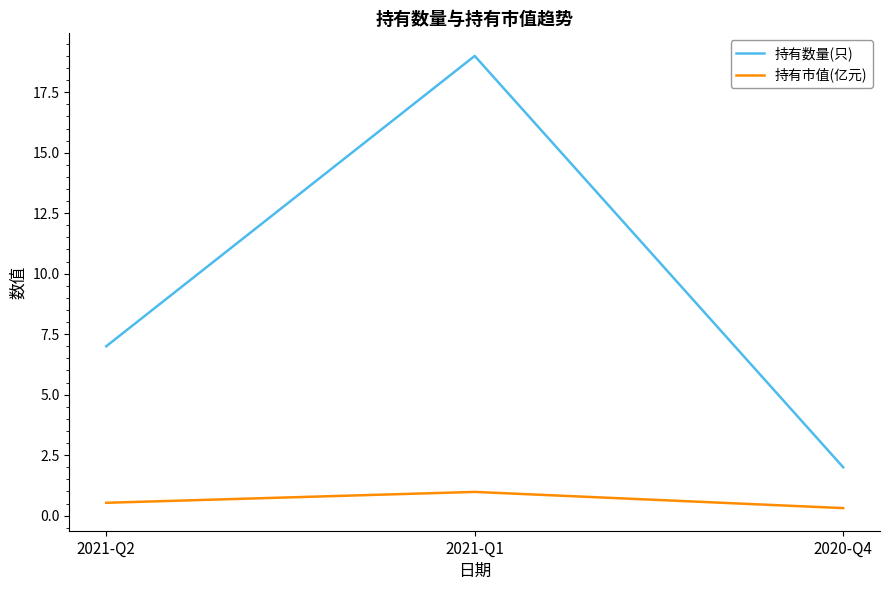

What is the lowest value of the 持有市值(亿元) series?

0.3